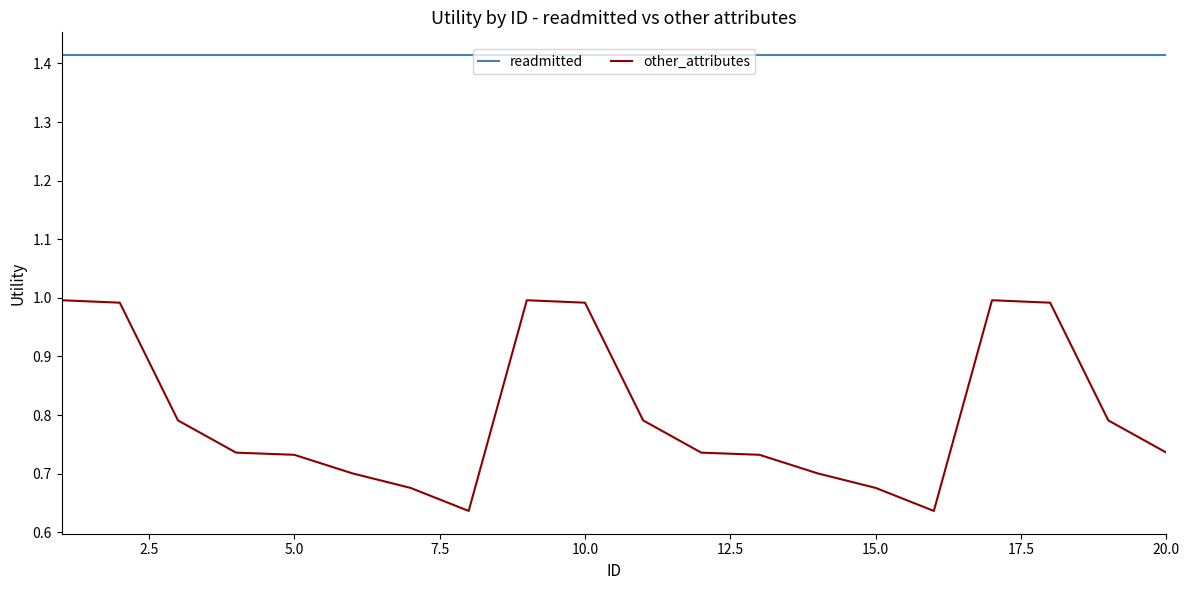

How many lines are shown in the chart?

2